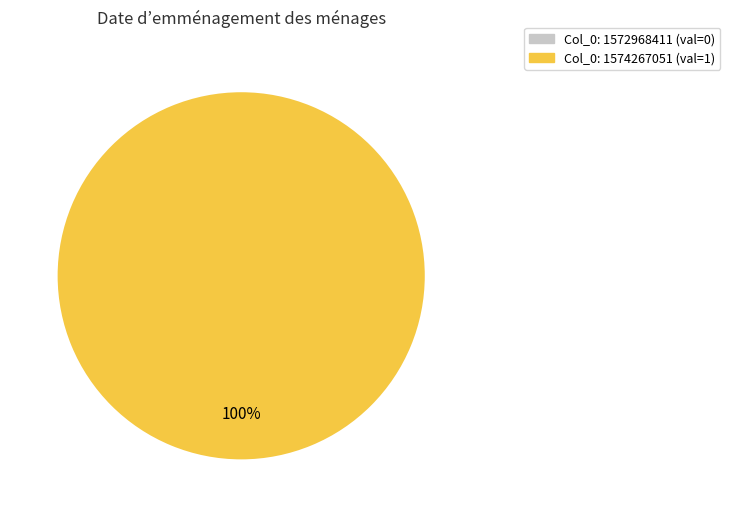

Is there a majority slice in this chart?

Yes